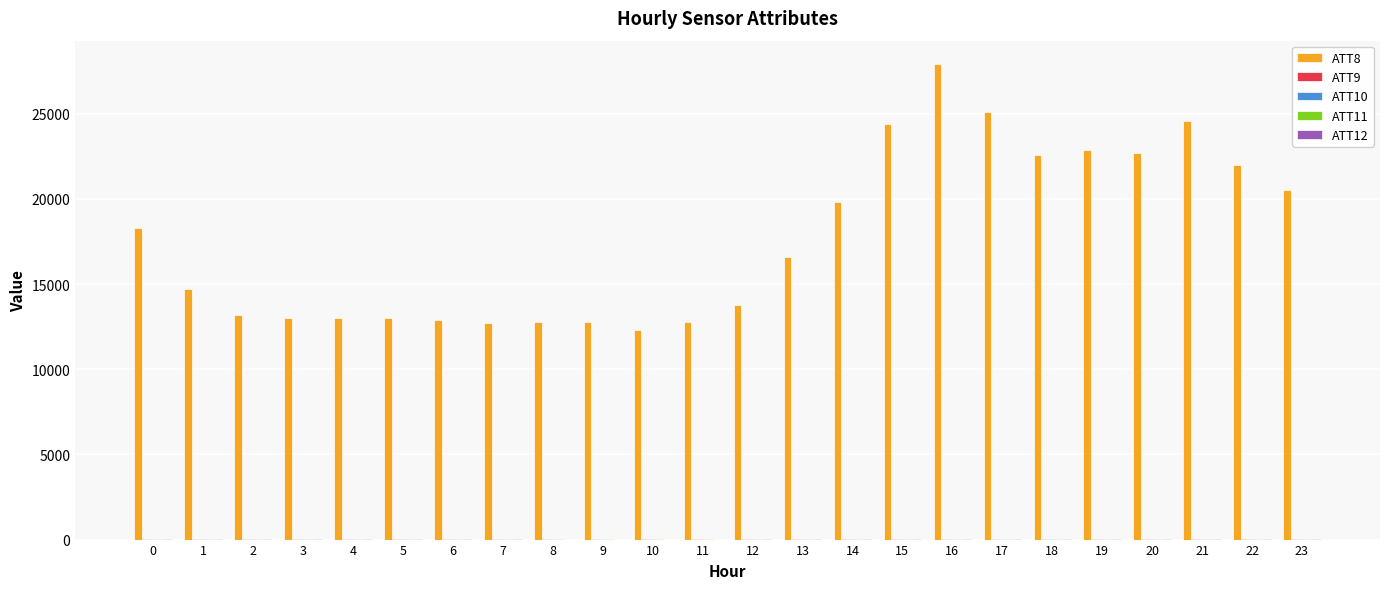

Which series has the largest total across all categories?

ATT8